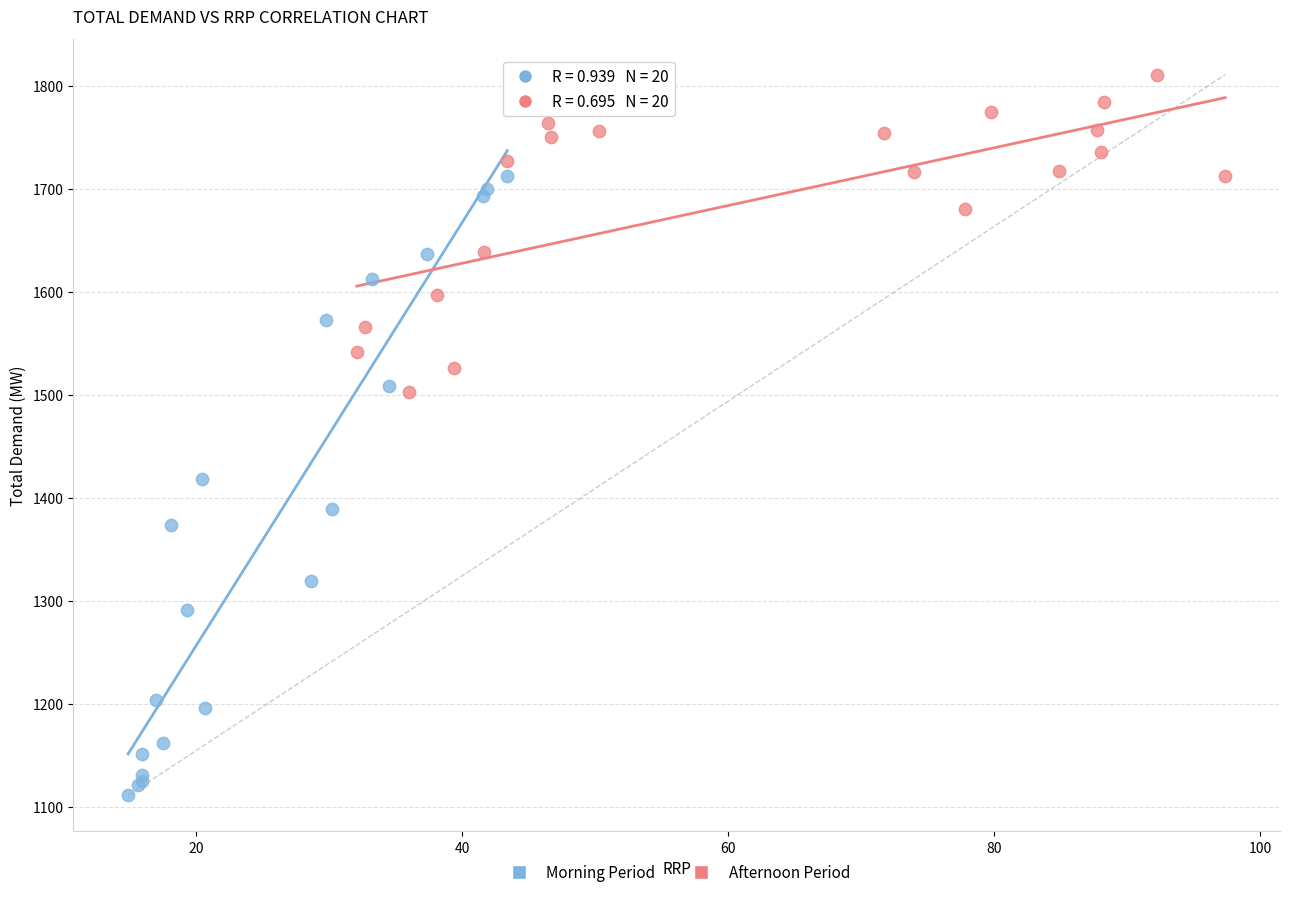

What are all the series names shown in the legend?

Morning Period, Afternoon Period